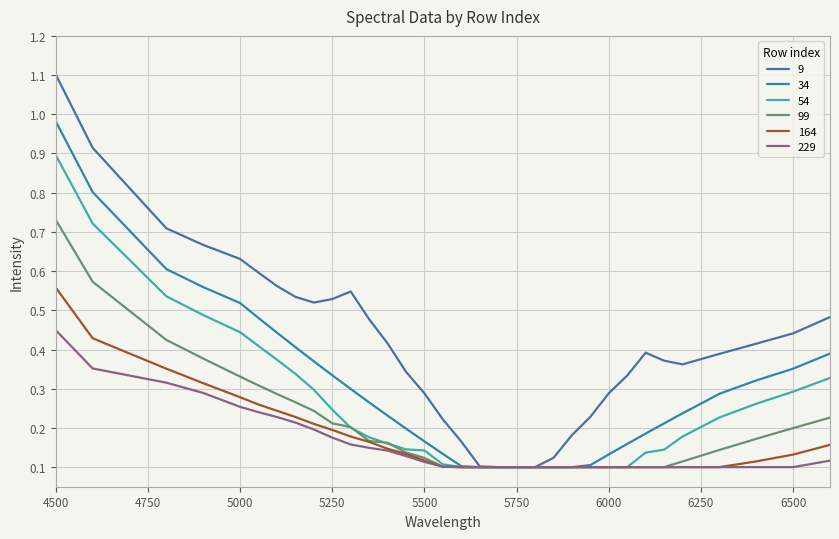

What is the maximum value for 229?

0.4